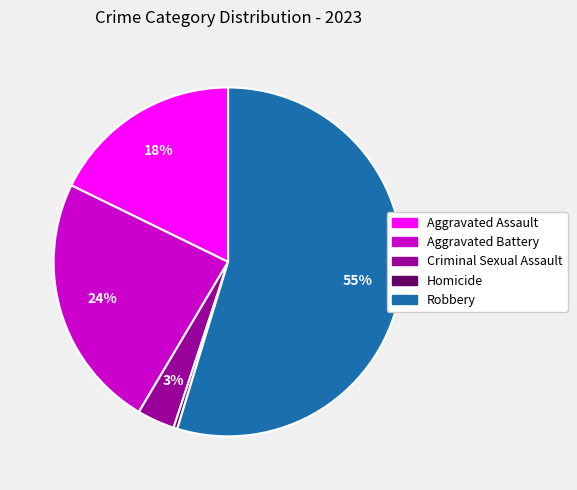

The Robbery slice represents 61% of the pie. True or false?

False